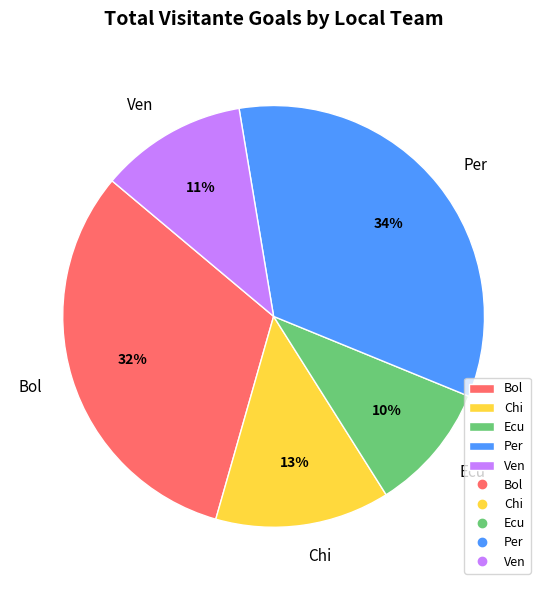

What percentage is the Per slice, to the nearest percent?

34%